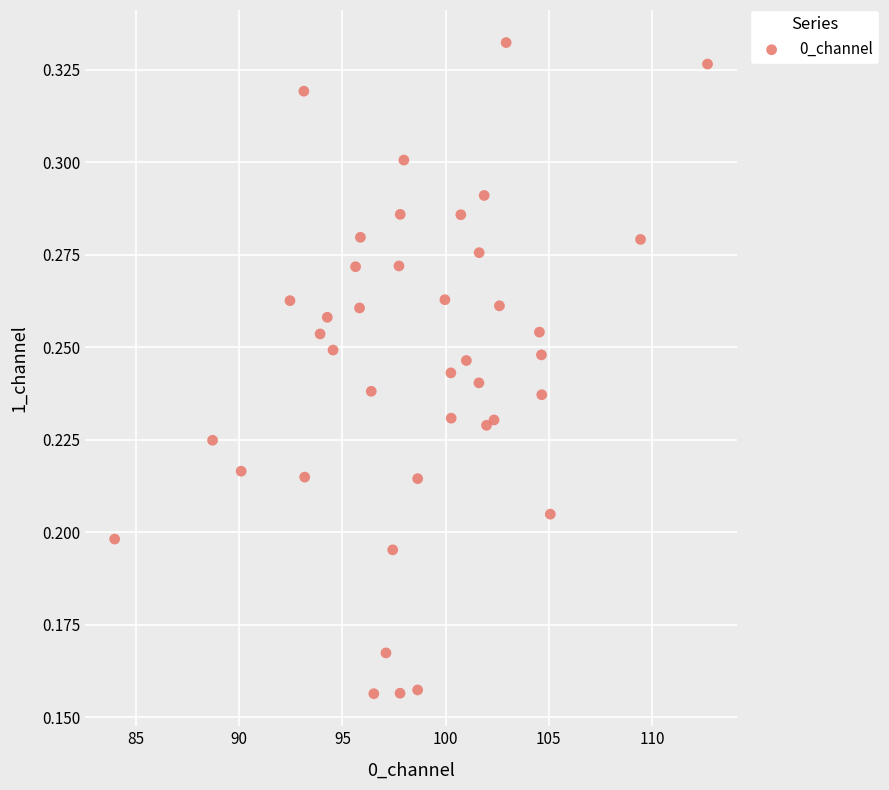

What is the range of X values (max minus min)?

28.7